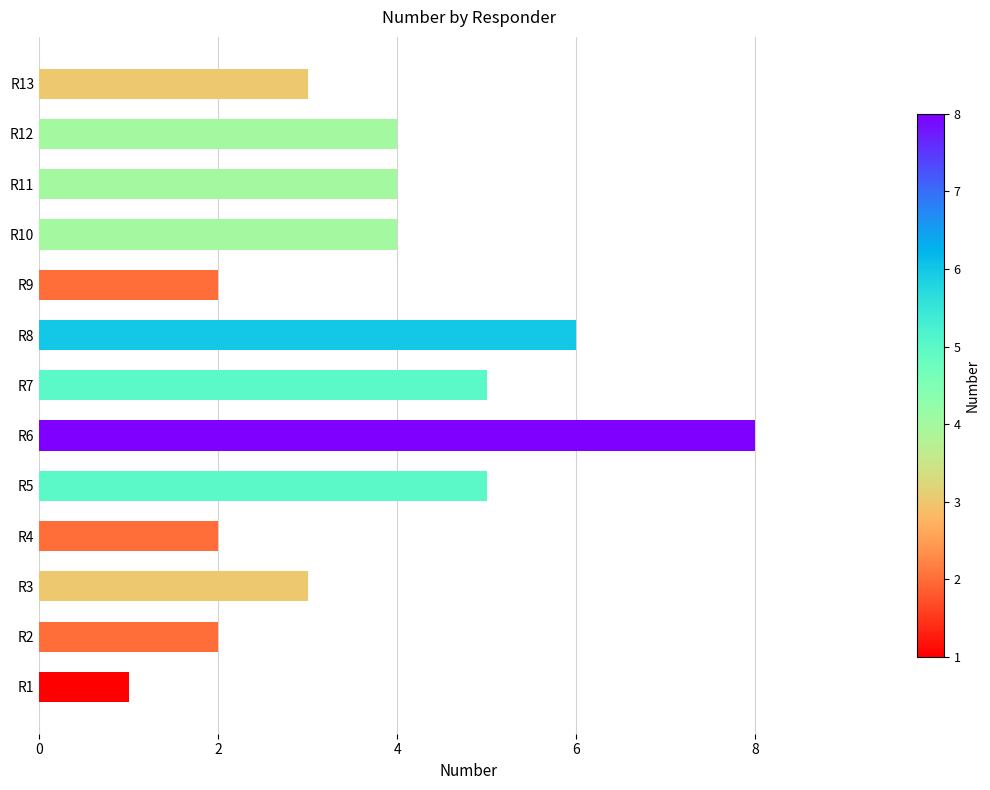

Count the values in the range 2 to 5.

10